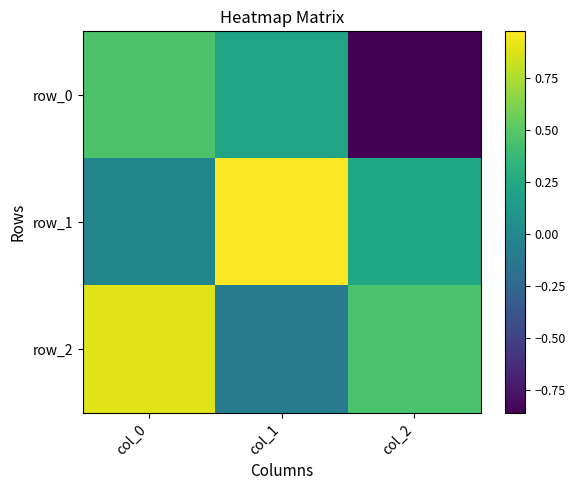

Rank the series at col_2 from highest to lowest value.

row_2, row_1, row_0